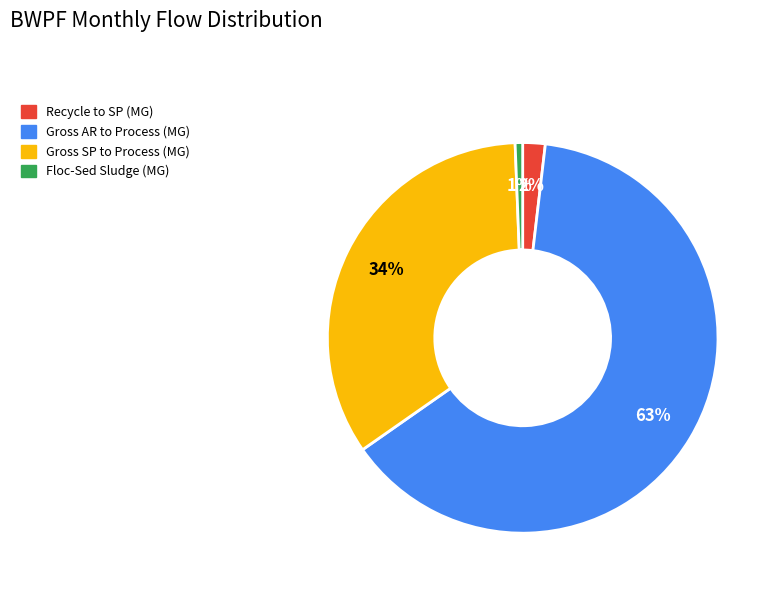

Is there any slice that represents more than half of the pie?

Yes